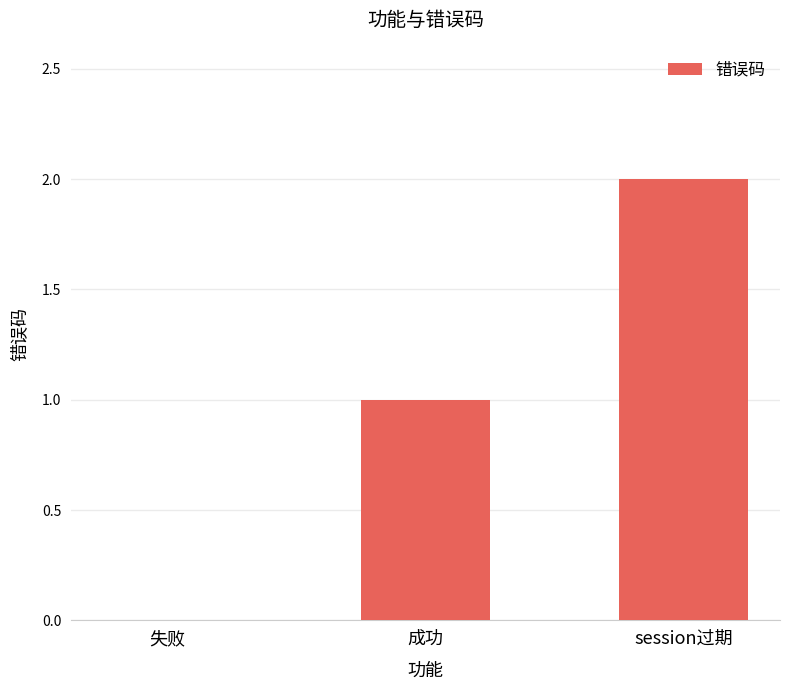

Is it true that the value at 失败 is 0?

True